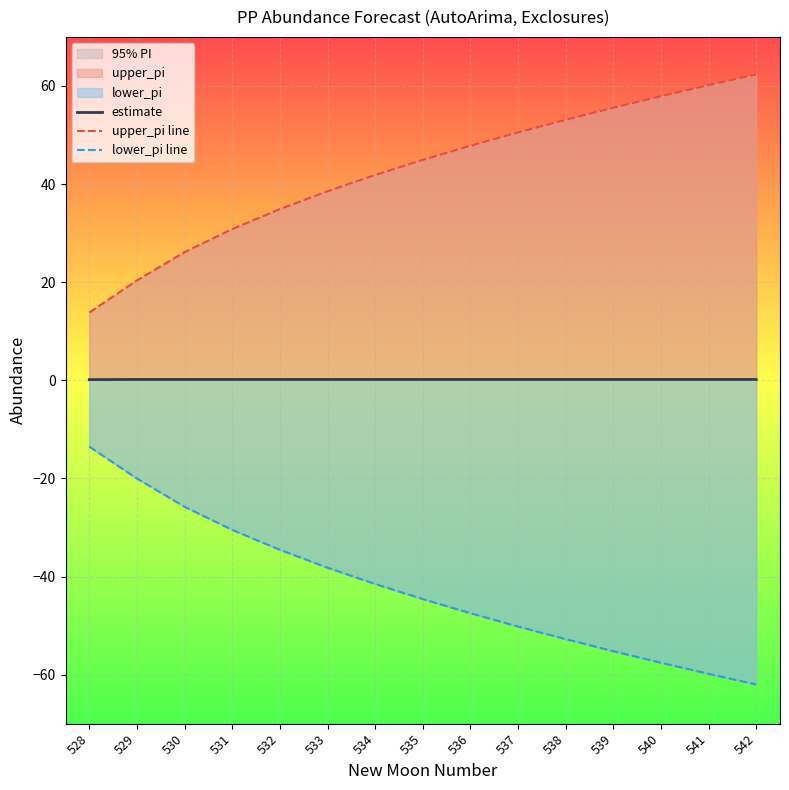

What is the difference between the maximum and minimum values in the upper_pi line series?

48.5